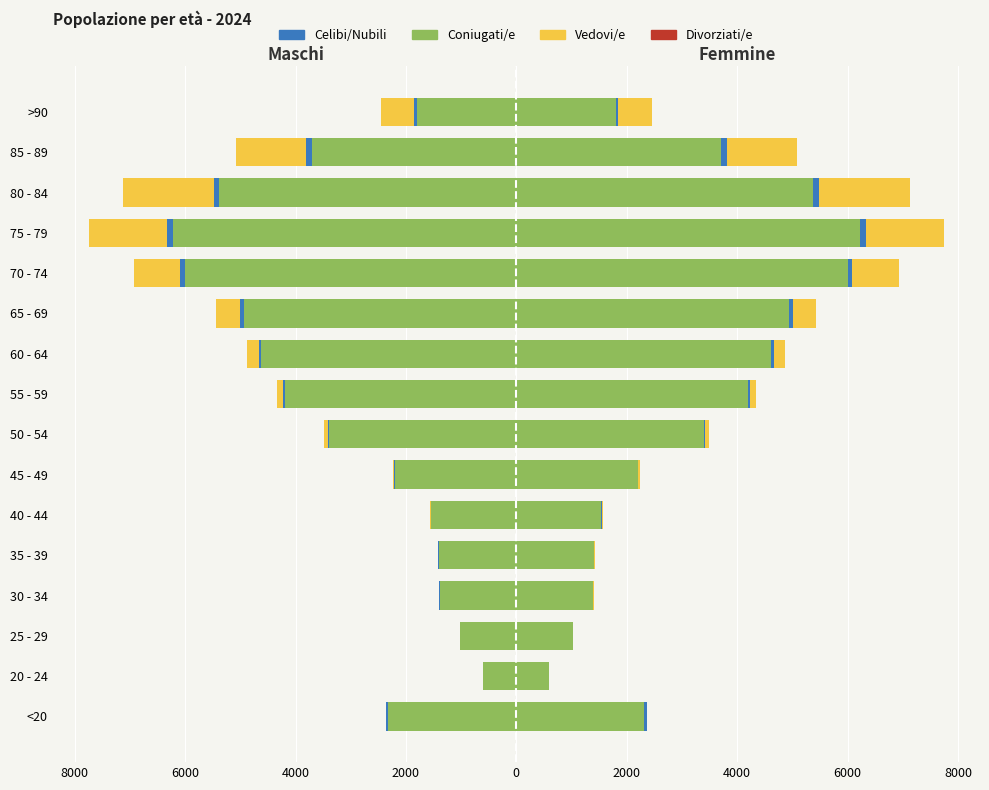

What is the minimum value for Coniugati/e?

-6217.0